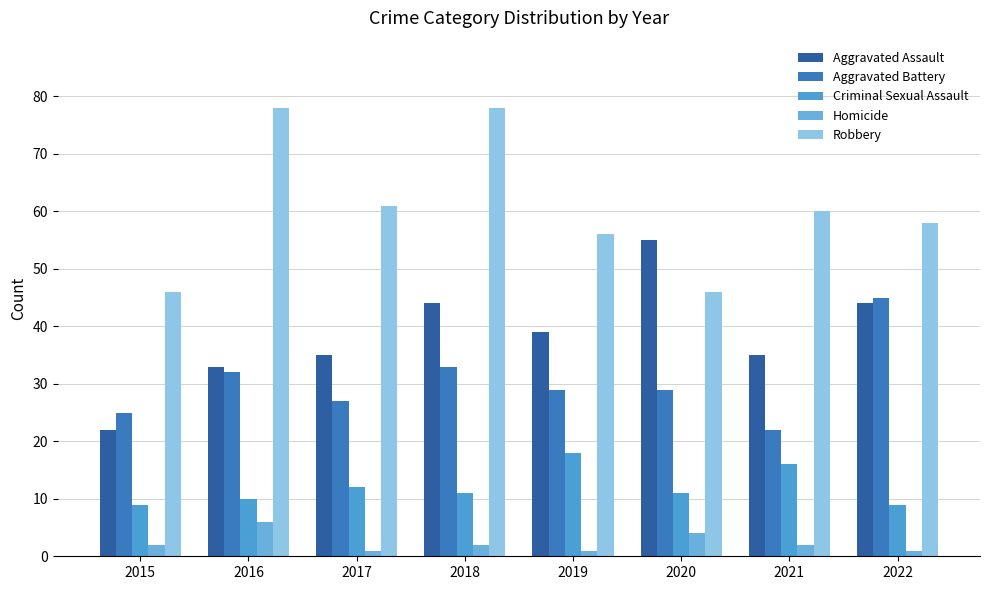

What is the average value of the Aggravated Battery series?

30